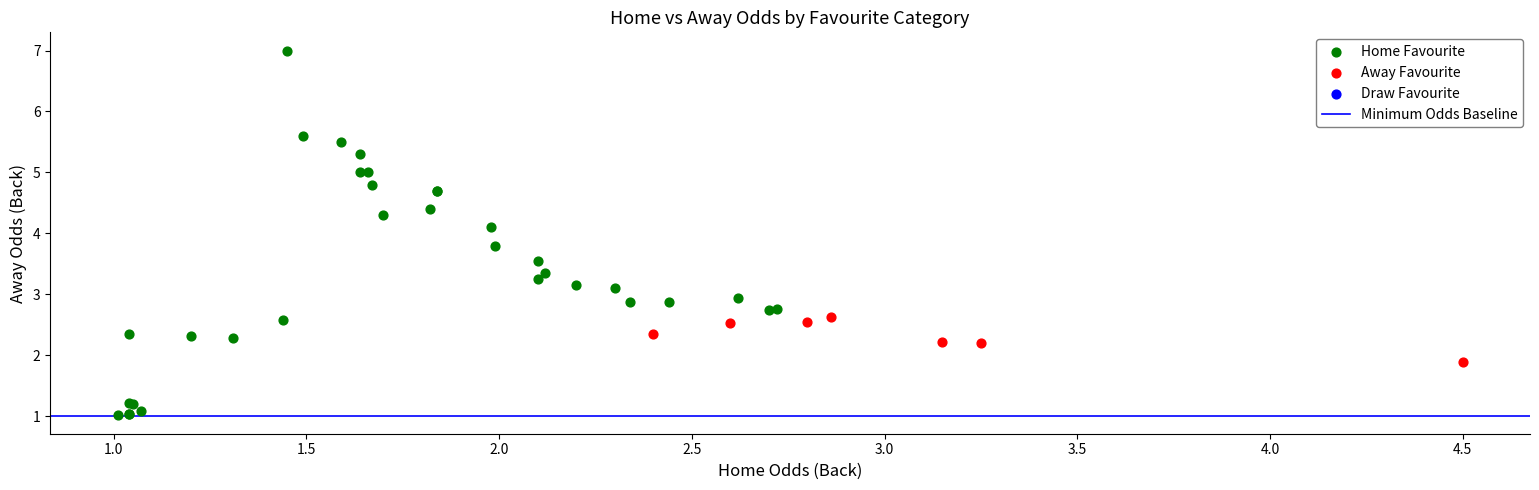

Which series reaches the minimum Y coordinate?

Home Favourite